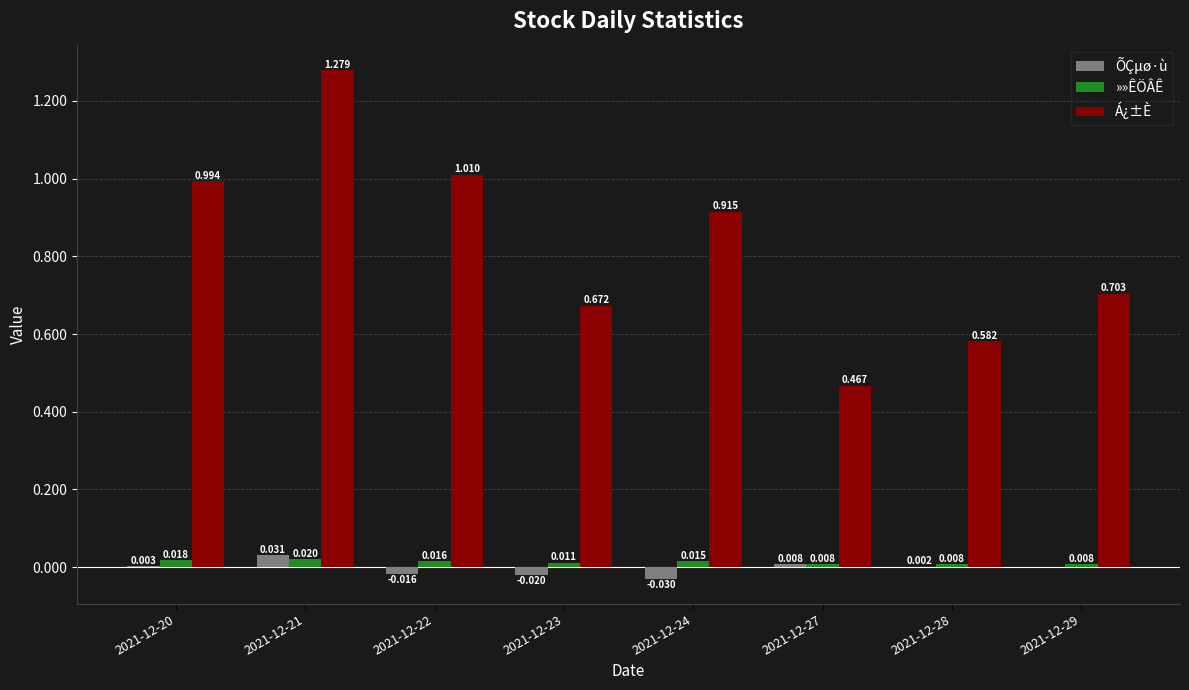

Which series changed the most between 2021-12-21 and 2021-12-28?

Á¿±È